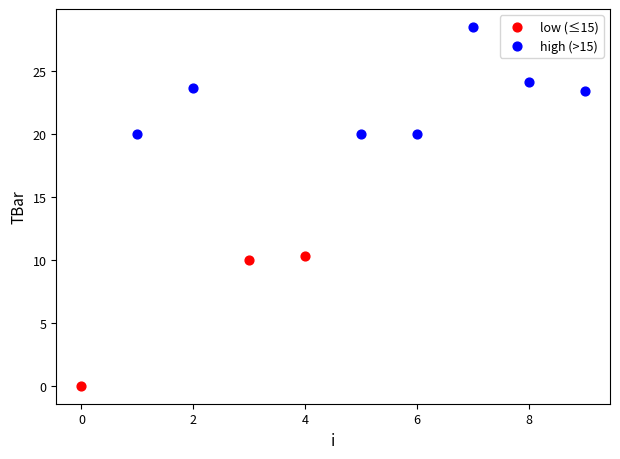

Which series has the largest Y range (max minus min)?

low (≤15)